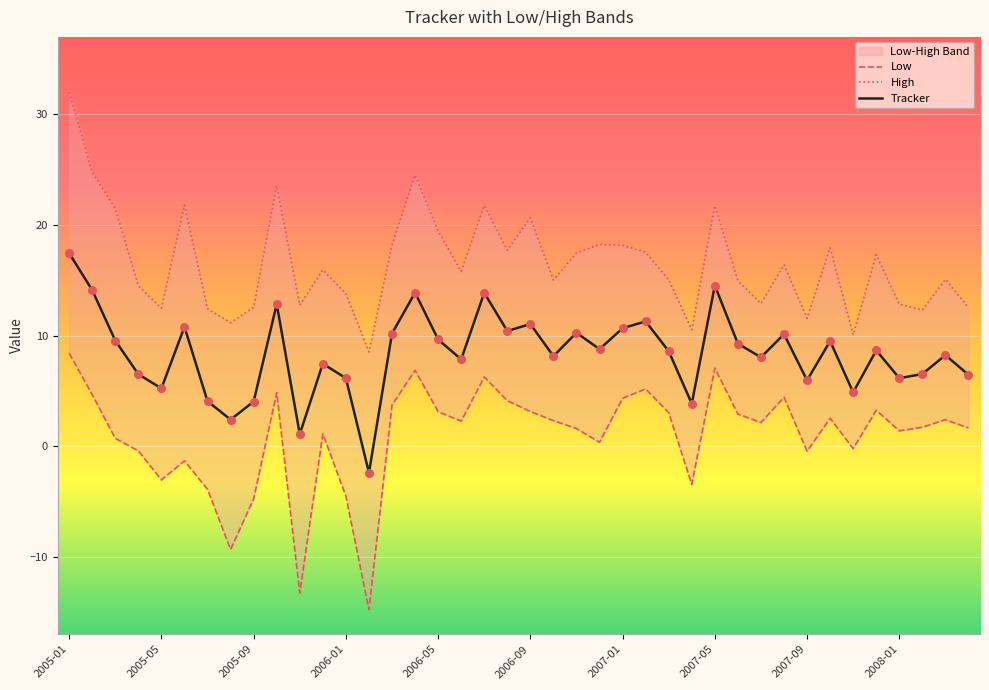

Which series has the largest Y range (max minus min)?

High